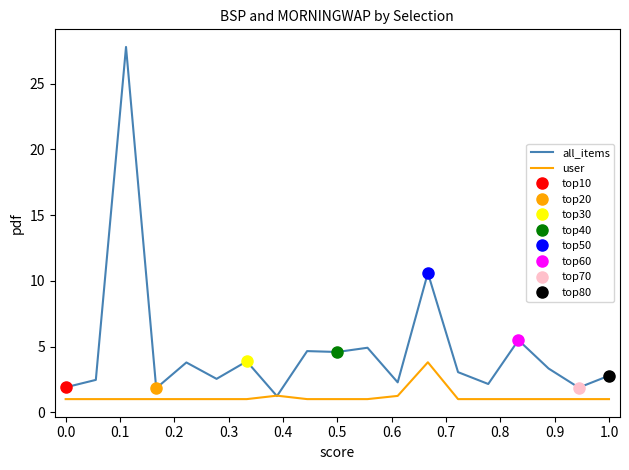

Reading left to right, transcribe all the data shown in this chart.

all_items: 1.9	2.5	27.8	1.8	3.8	2.5	3.9	1.2	4.7	4.6	4.9	2.3	10.6	3.1	2.2	5.5	3.3	1.9	2.8
user: 1.0	1.0	1.0	1.0	1.0	1.0	1.0	1.3	1.0	1.0	1.0	1.2	3.8	1.0	1.0	1.0	1.0	1.0	1.0